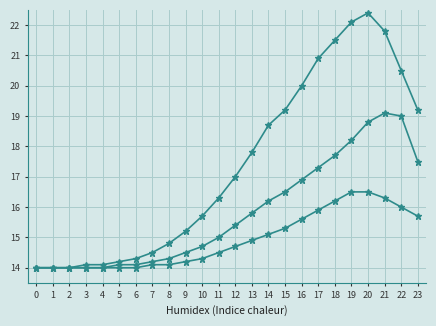

The value of Confirmed (scaled) at 2 is 14.0. True or false?

True